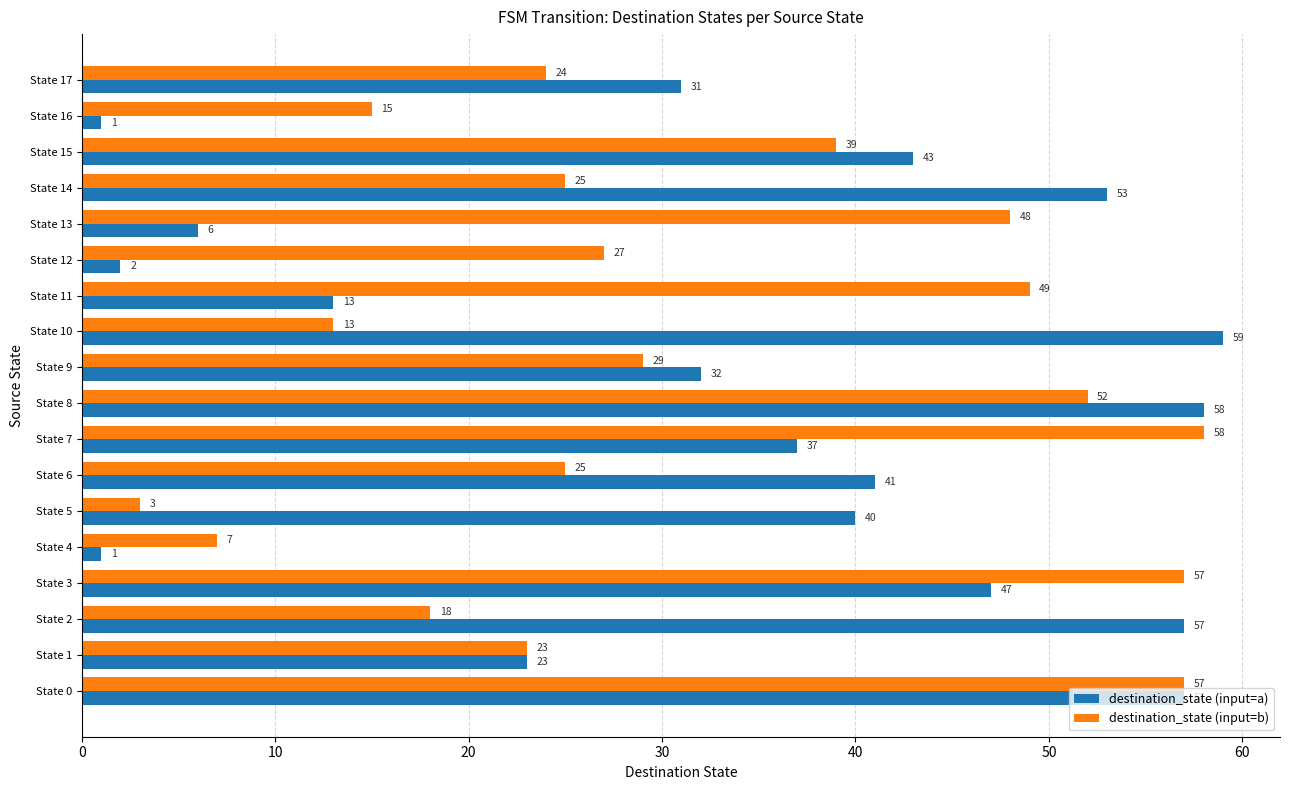

At which label is destination_state (input=a) closest to 30?

State 17